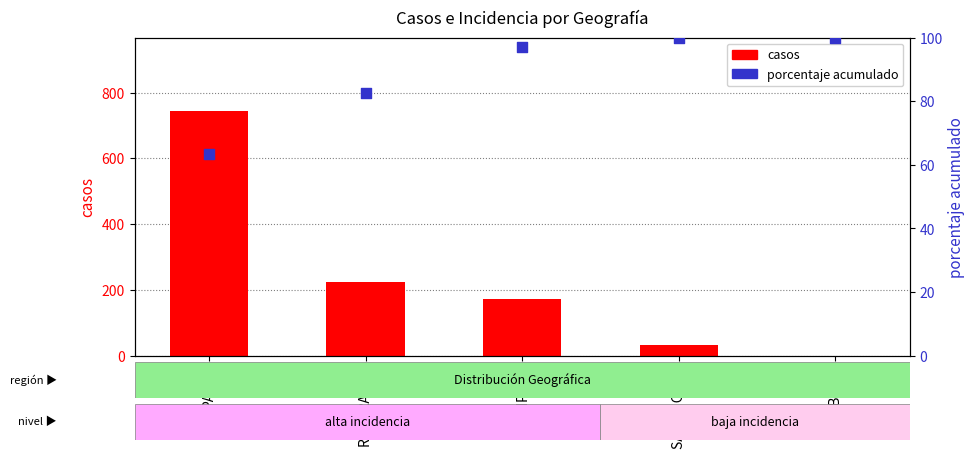

What is the total value across all series at SANTA CRUZ?

133.0